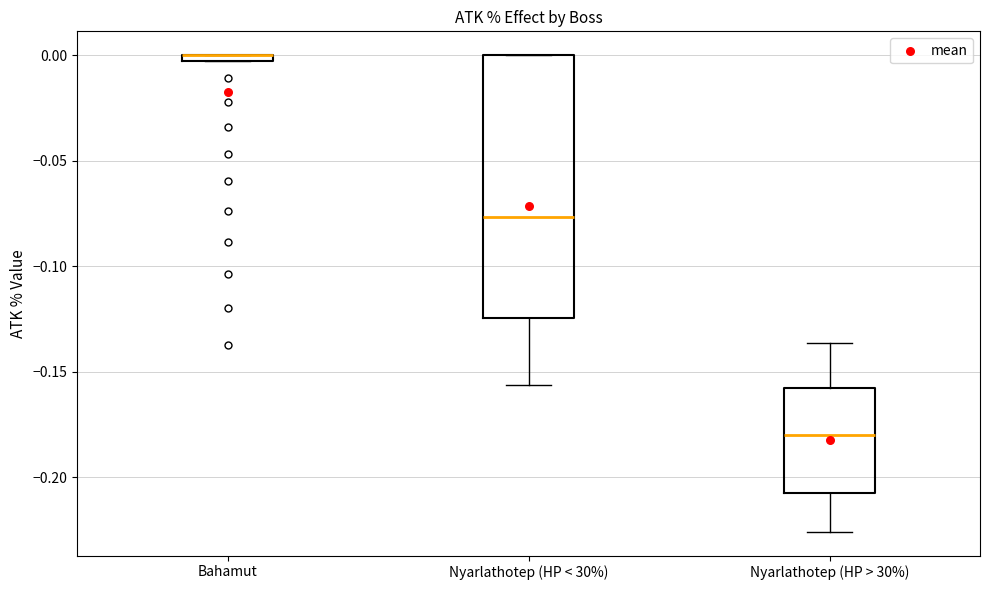

Comparing the boxes themselves (not the whiskers), which one is the tallest?

Nyarlathotep (HP < 30%)